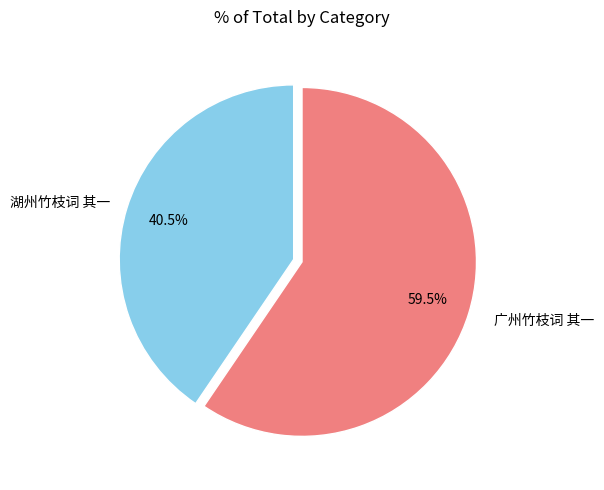

Is there a majority slice in this chart?

Yes